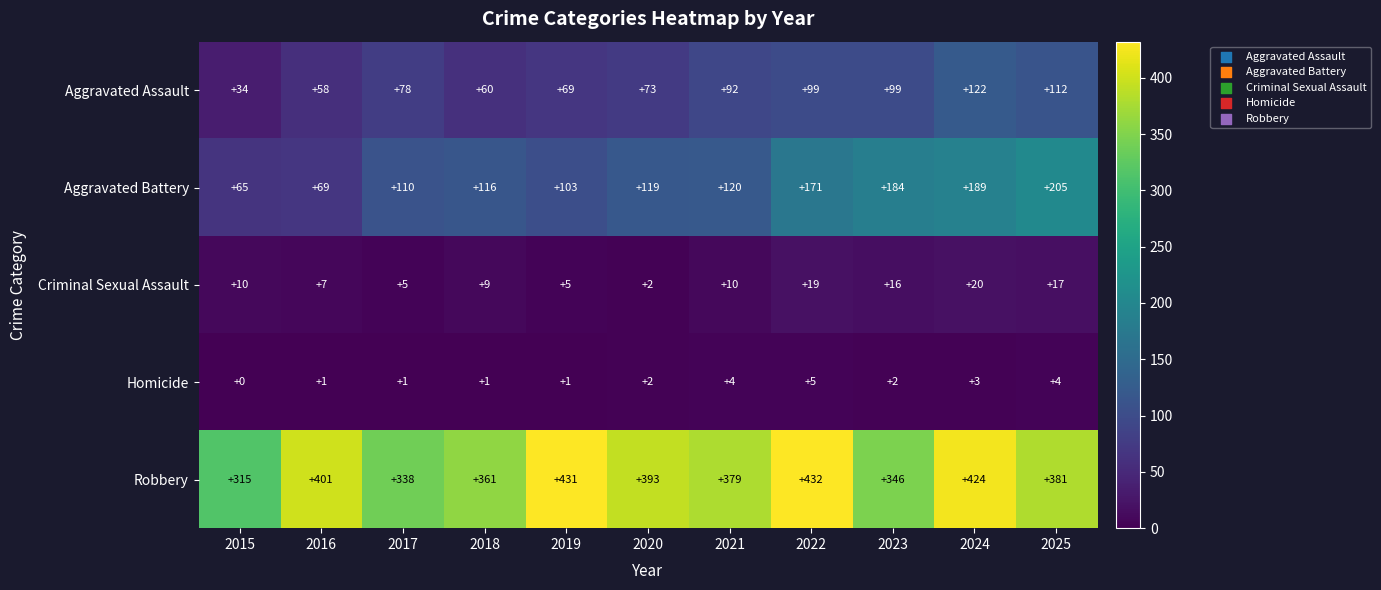

The value of Aggravated Battery at 2017 is 110. True or false?

True